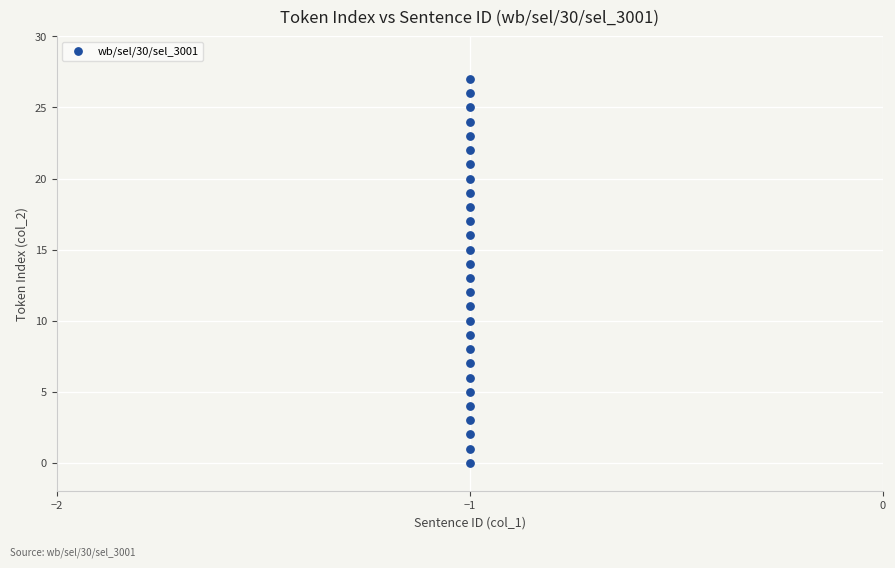

What is the range of Y values (max minus min)?

27